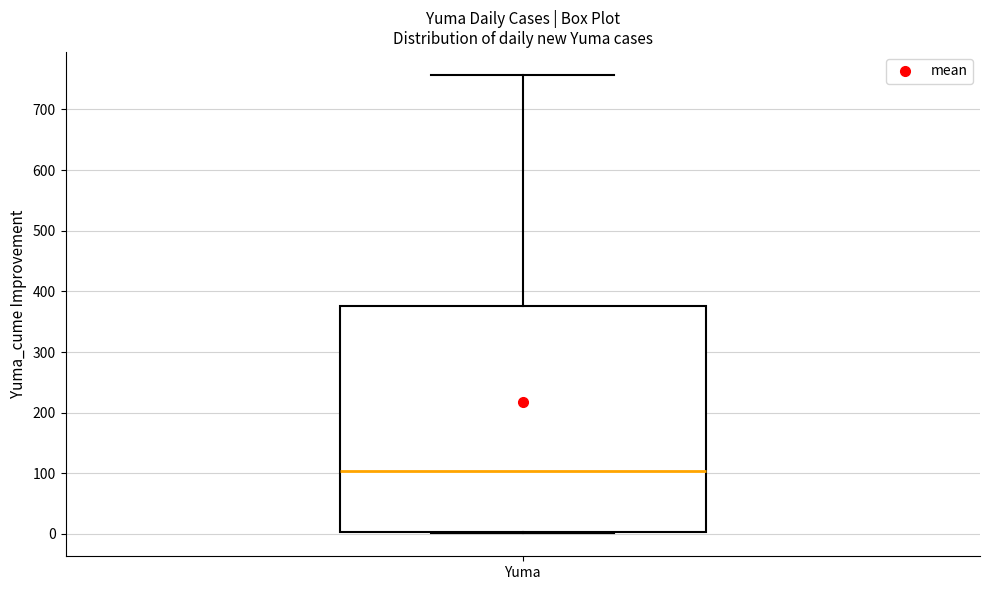

Transcribe this box plot: give where the median line is, the range the box spans, and where the two whiskers end, as read against the y-axis. The values are not printed on the chart, so give them approximately, as read against the axis.

median 100, box 0 to 380, whiskers 0 to 760